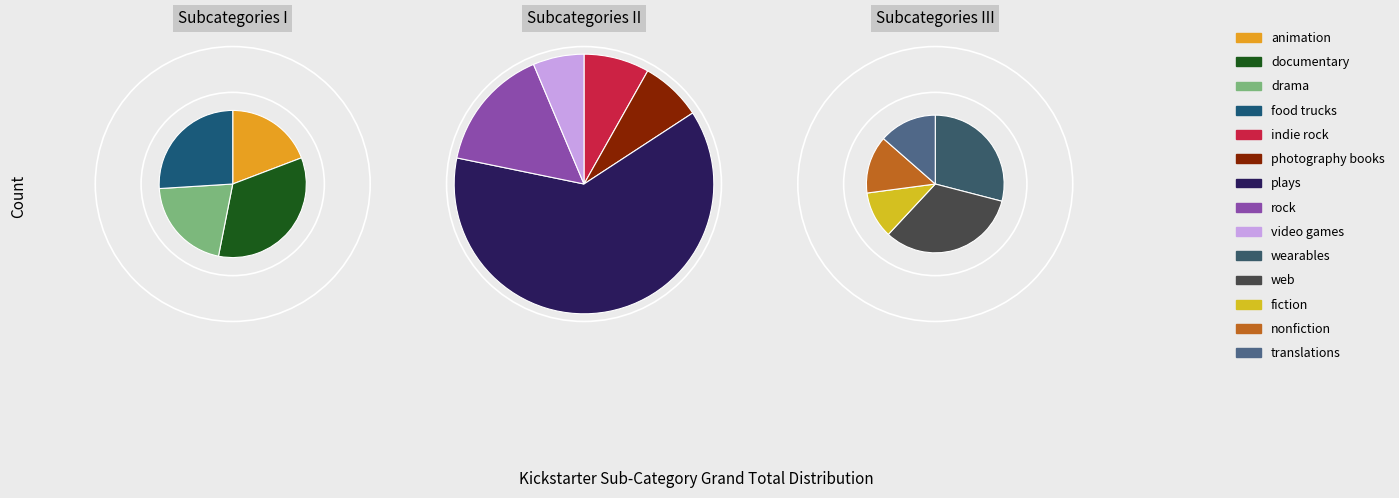

The web slice represents 1% of the pie. True or false?

False